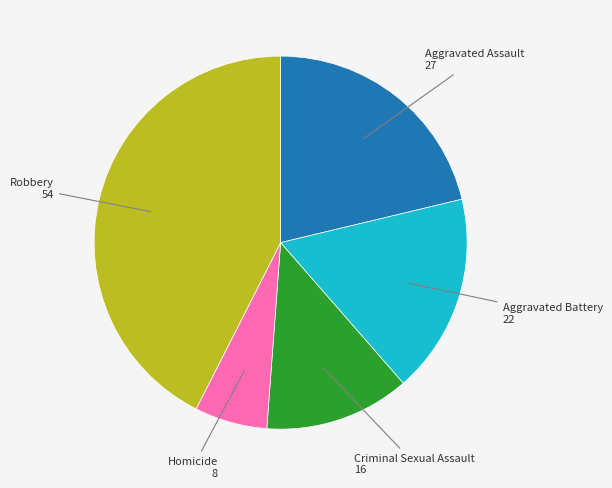

Does any single category account for the majority?

No